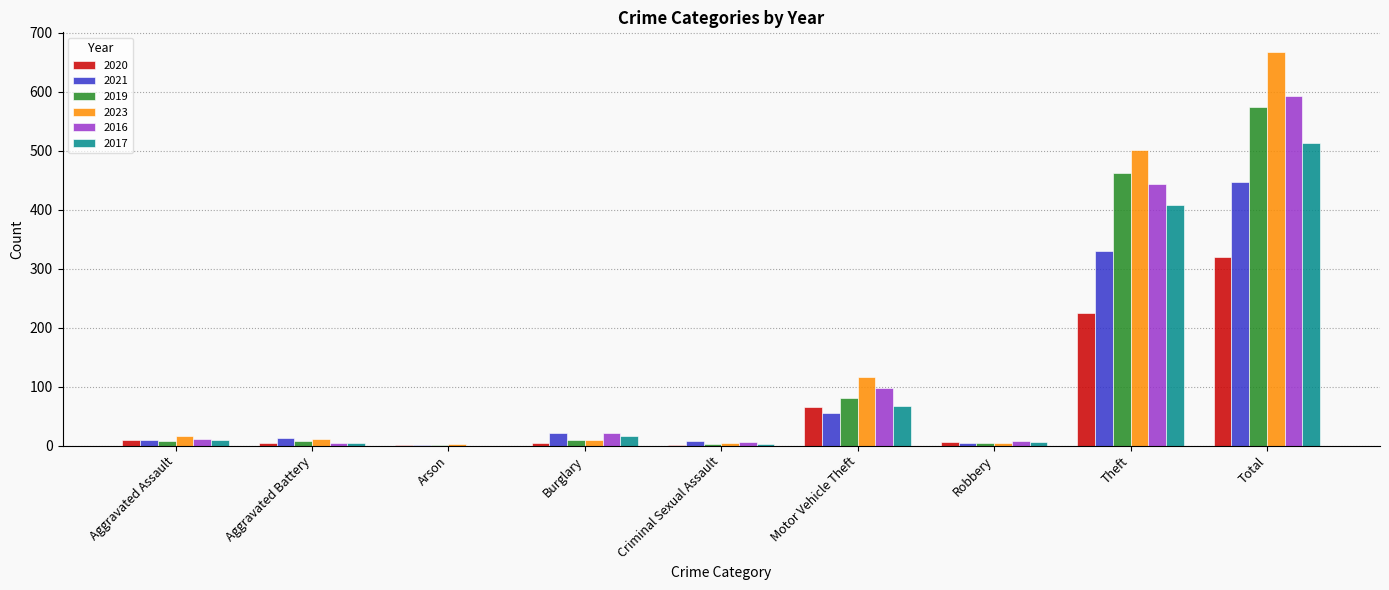

True or false: 2019 has a value of 51 at Motor Vehicle Theft.

False